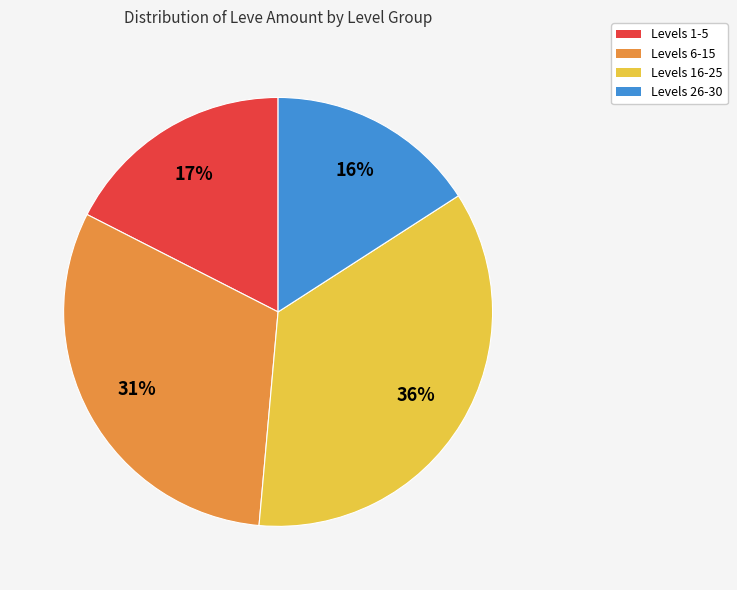

Which slice is the smallest?

Levels 26-30